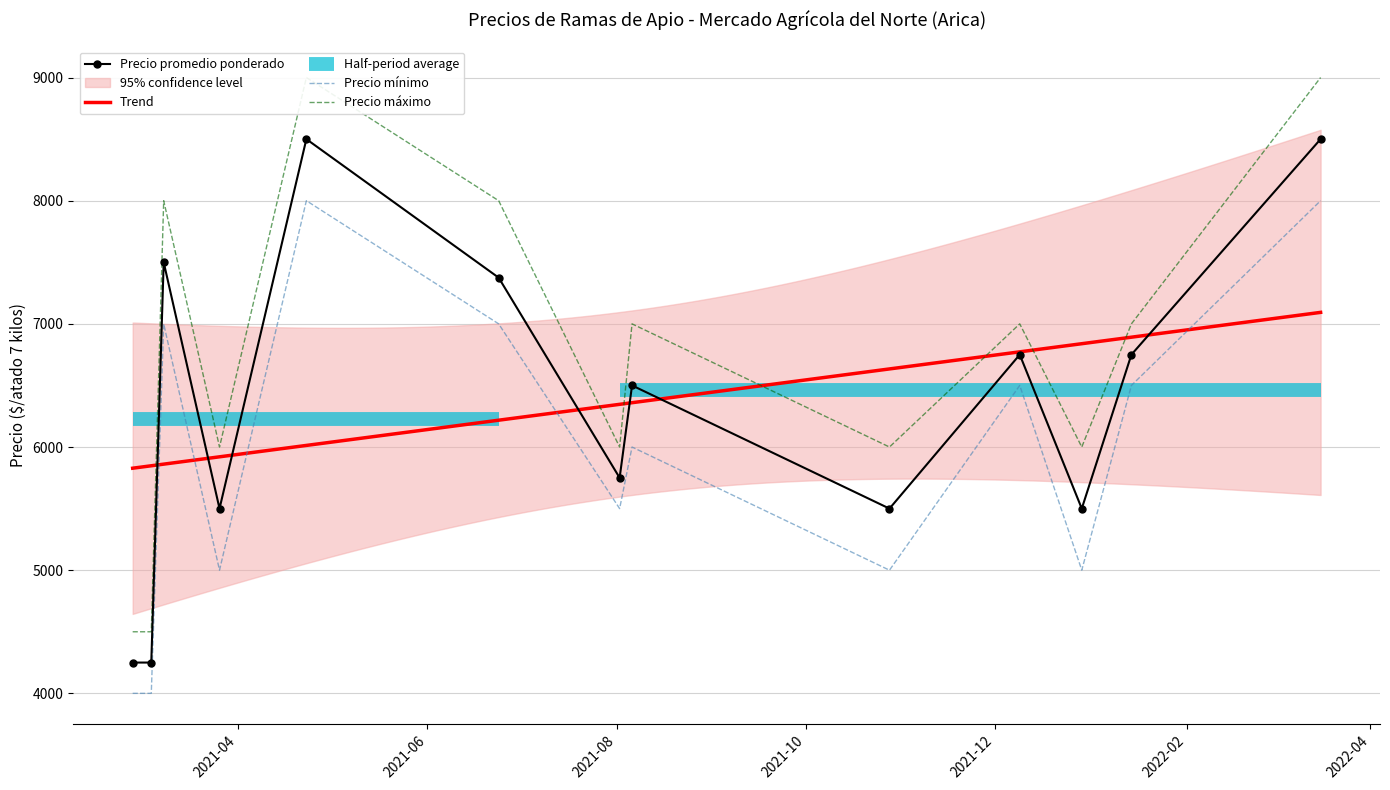

Which series has the largest total across all categories?

Precio maximo